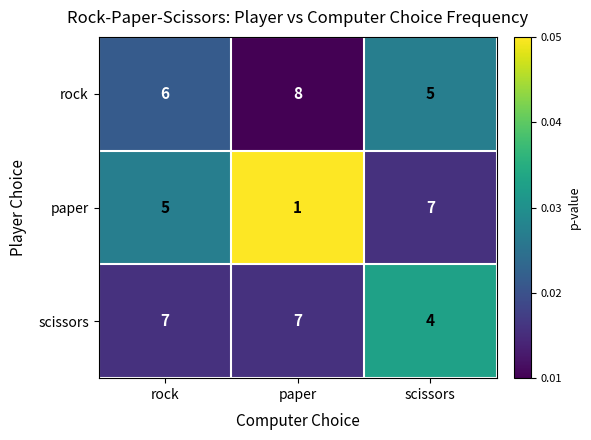

Rank the series at scissors from lowest to highest value.

scissors, rock, paper